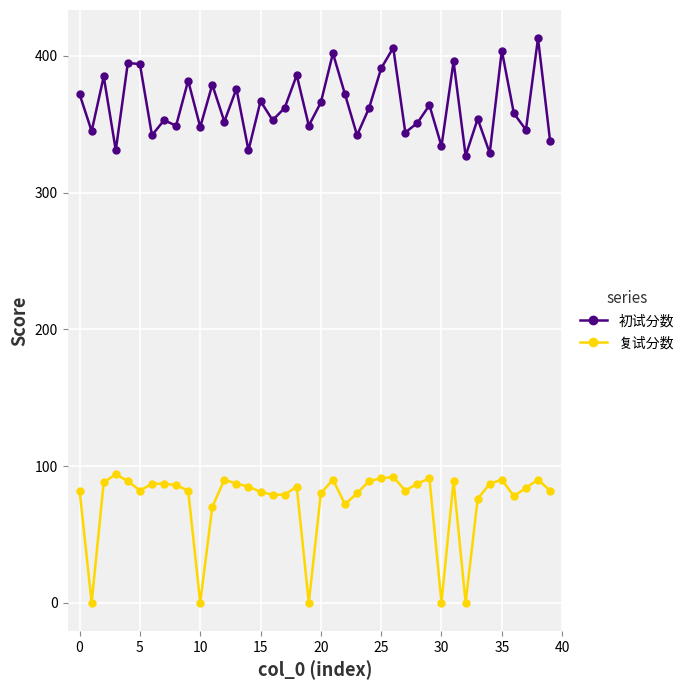

True or false: 复试分数 and 初试分数 cross at least once.

False